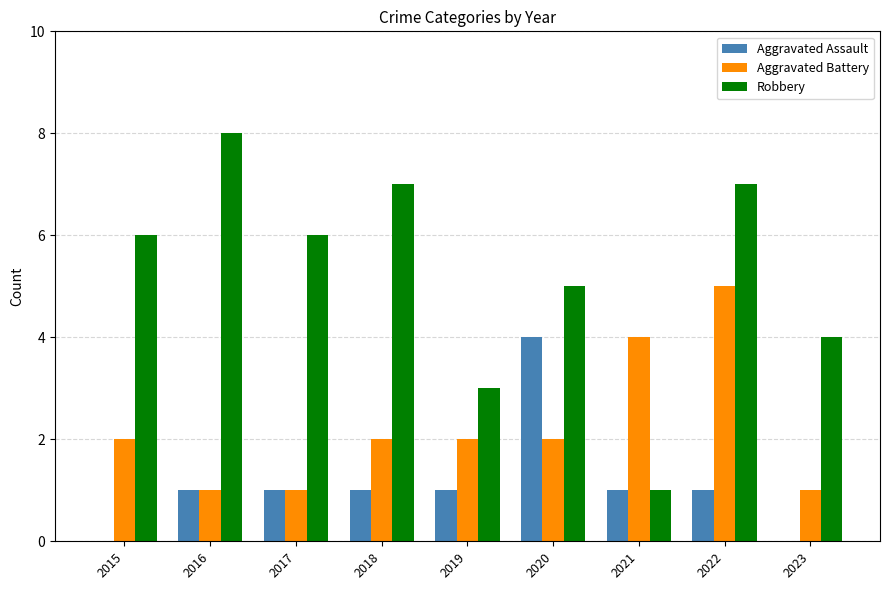

At which category does the chart reach its peak across all series?

2016